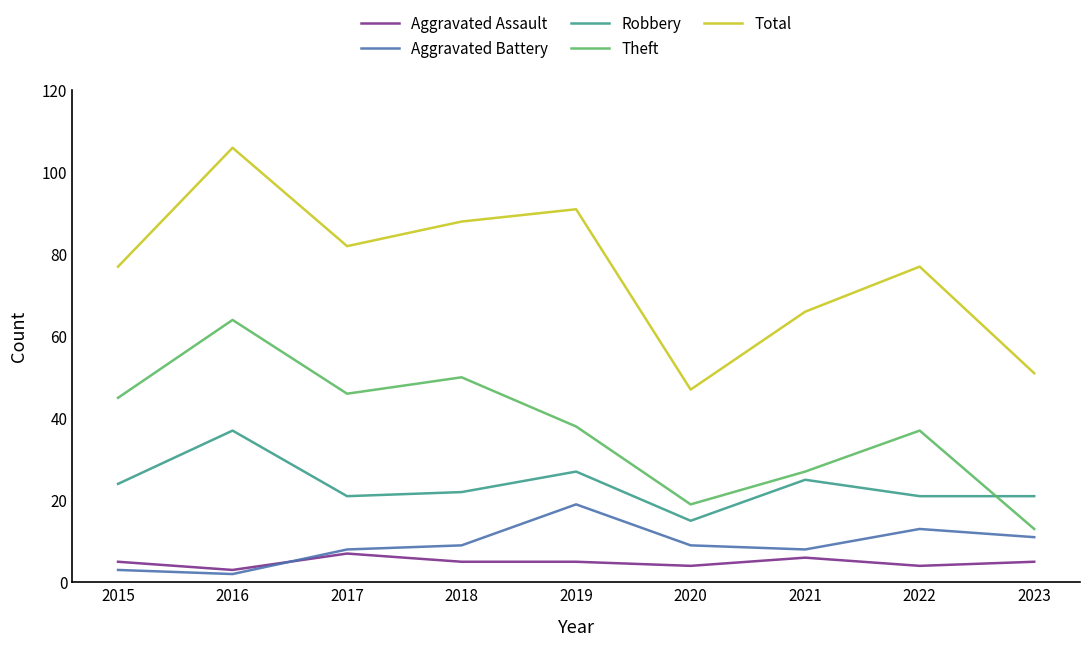

Is it true that Total equals 106 at 2016?

True